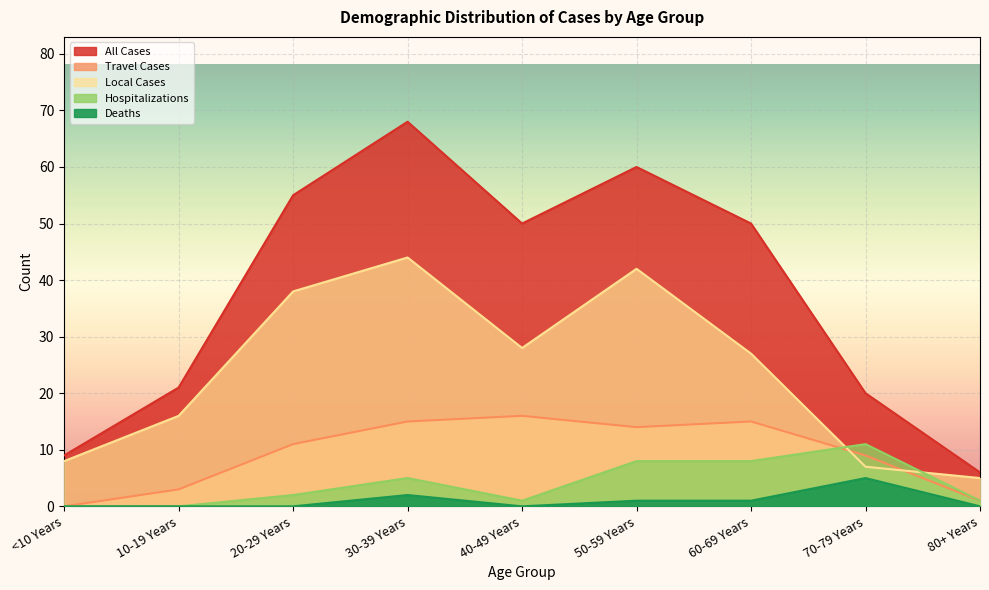

What is the difference between the maximum and minimum values in the All Cases series?

62